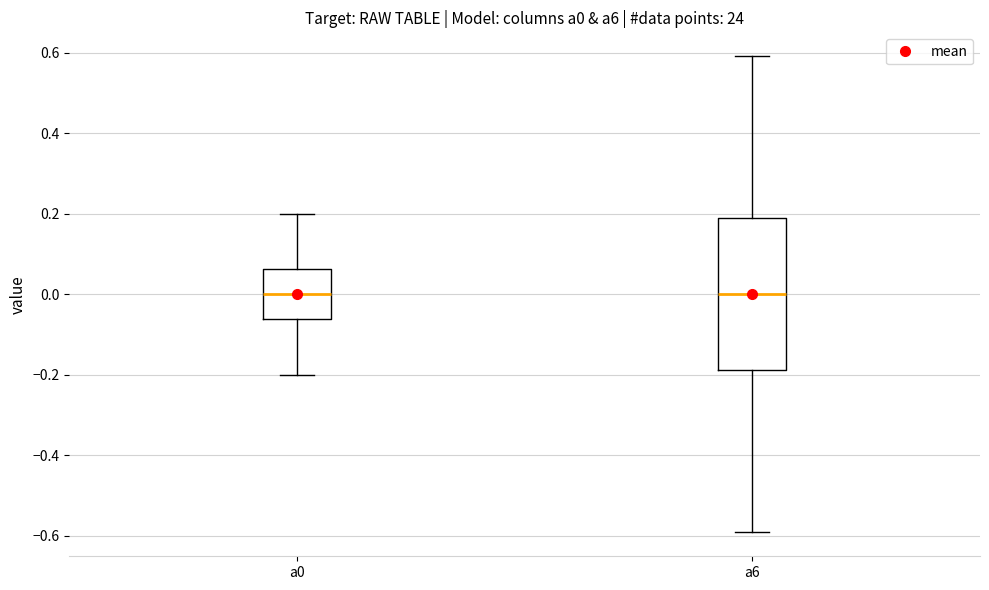

Where does the upper whisker of the box for a6 end on the y-axis? The values are not printed on the chart, so give them approximately, as read against the axis.

0.60